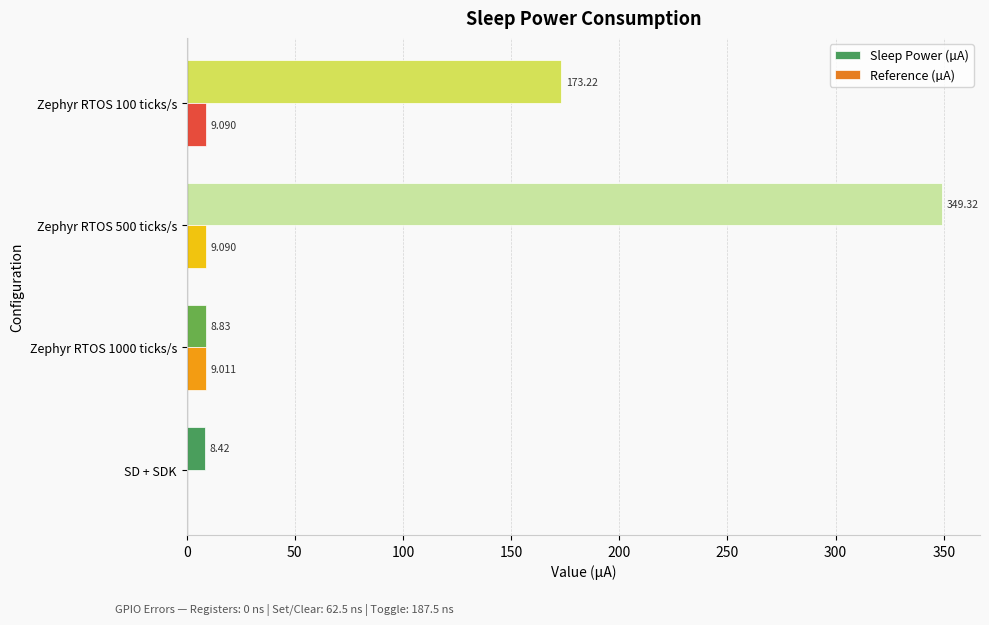

At which label is Reference (µA) closest to 4?

SD + SDK